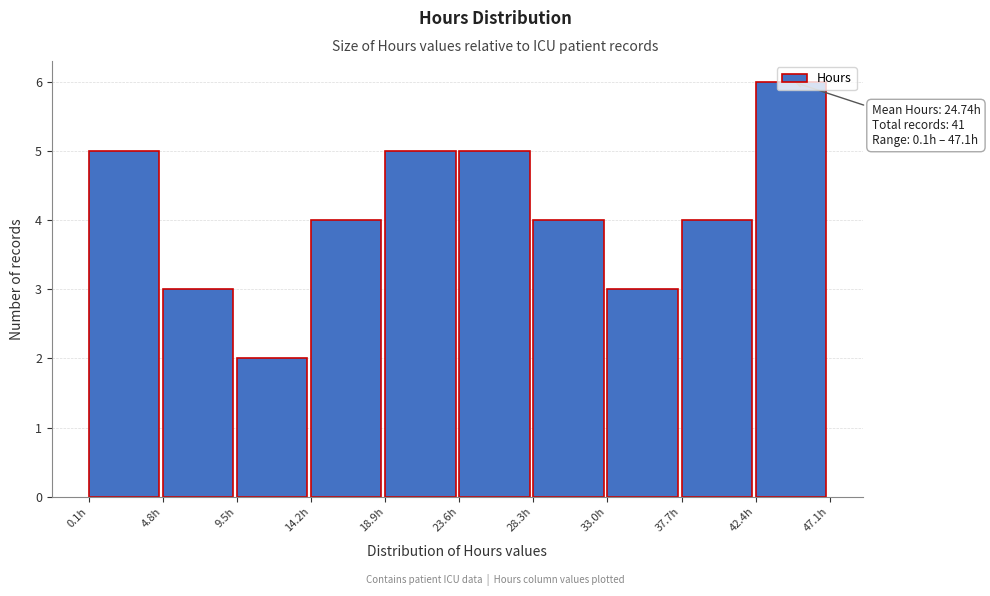

Over which range of the x-axis is the bar tallest?

42.5 to 47.0